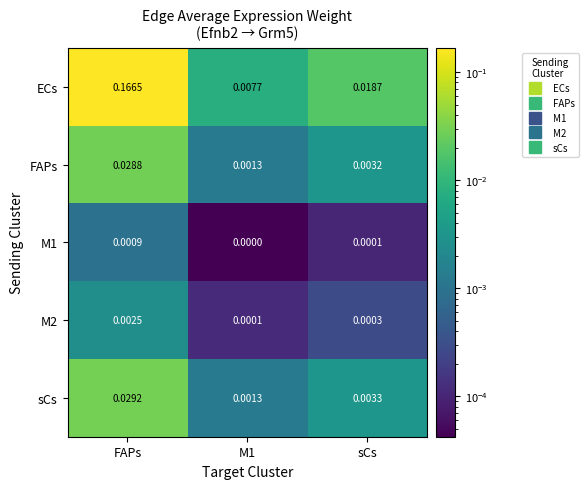

At which category is the sum across all series the highest?

FAPs